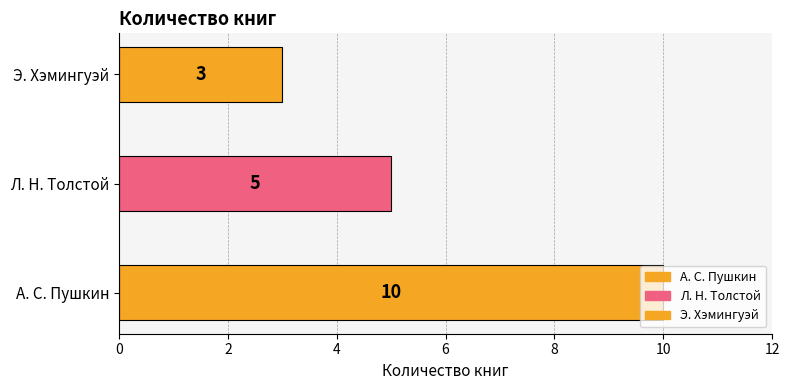

Reading right to left, what are all the values shown in this chart?

3	5	10